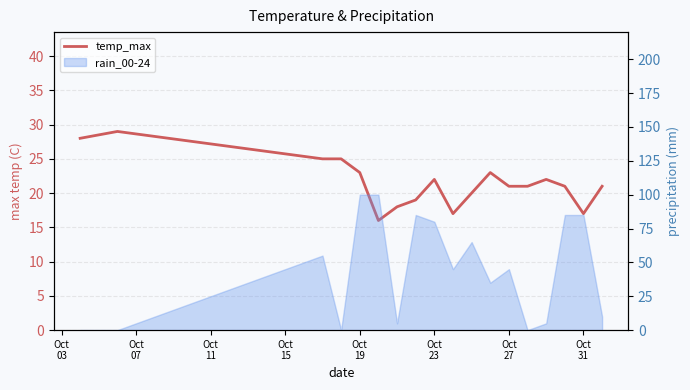

What is the value of the 1st point from the left?

28